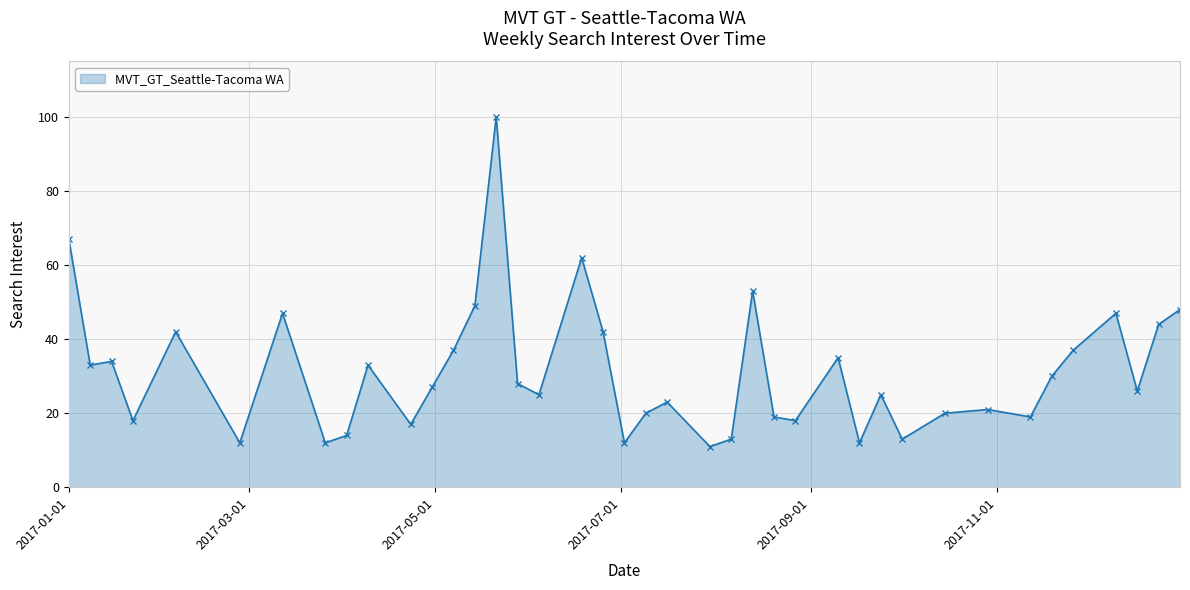

What is the maximum value shown in the chart?

100